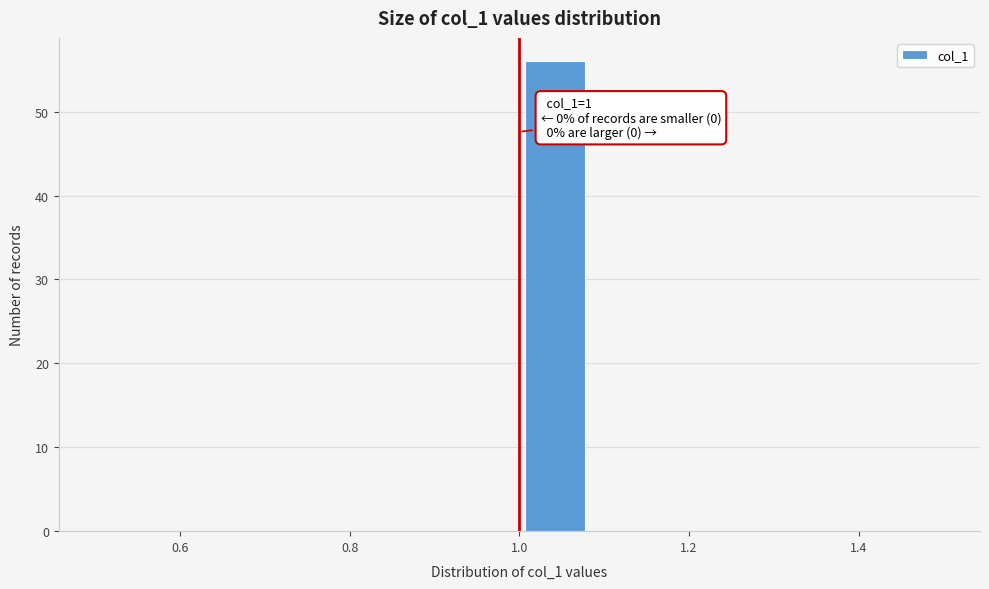

Which range on the x-axis has the tallest bar?

1.00 to 1.08